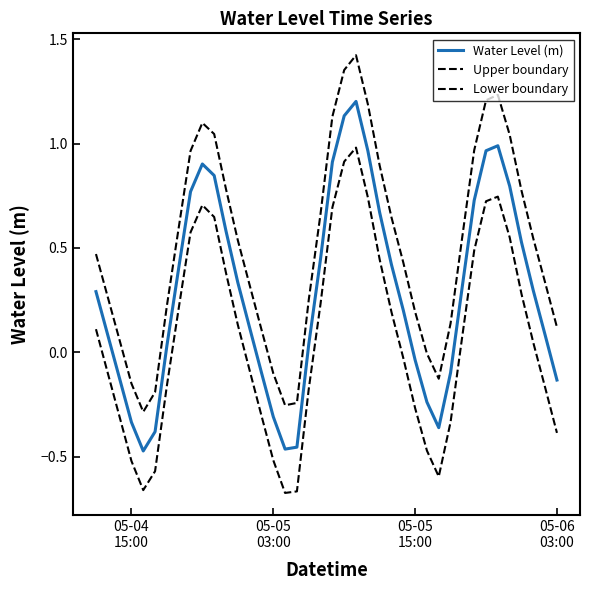

What is the average value of the Lower boundary series?

0.1